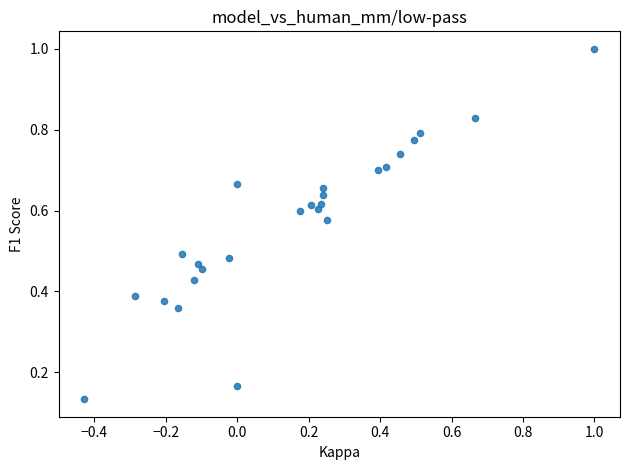

What is the range of Y values (max minus min)?

0.9